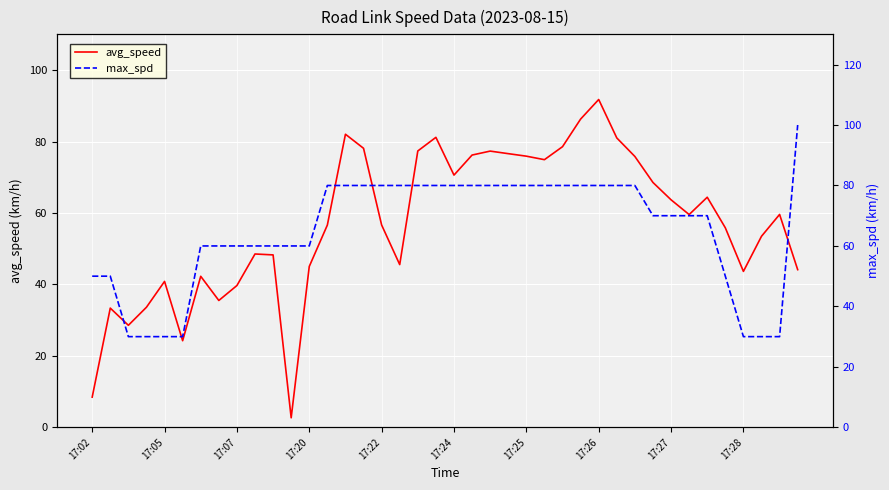

What is the average value of the avg_speed series?

57.2